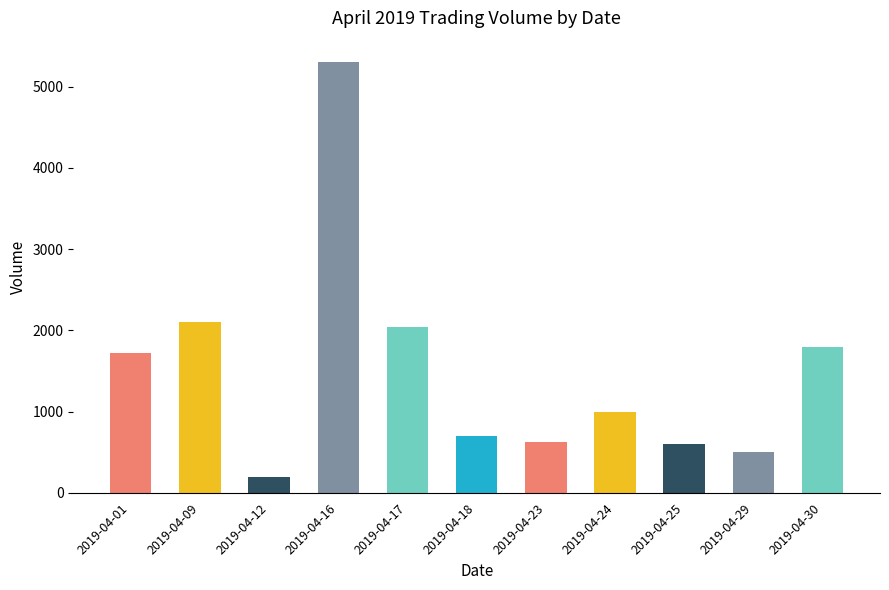

What is the maximum value shown in the chart?

5300